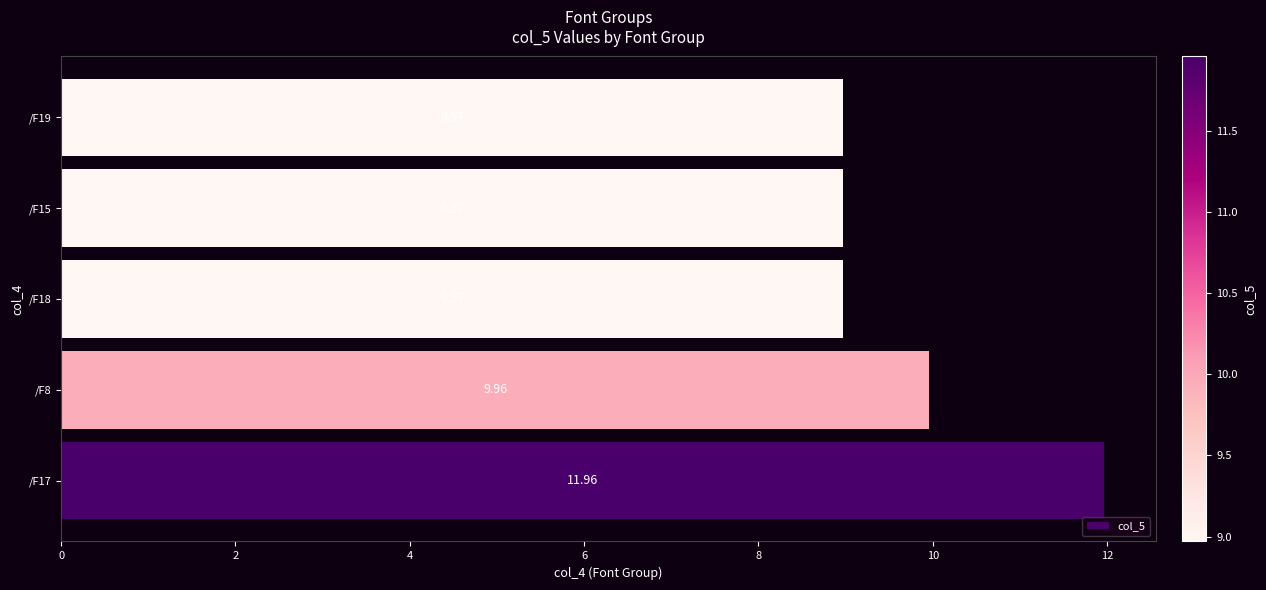

What is the change in value from /F17 to /F18?

-3.0